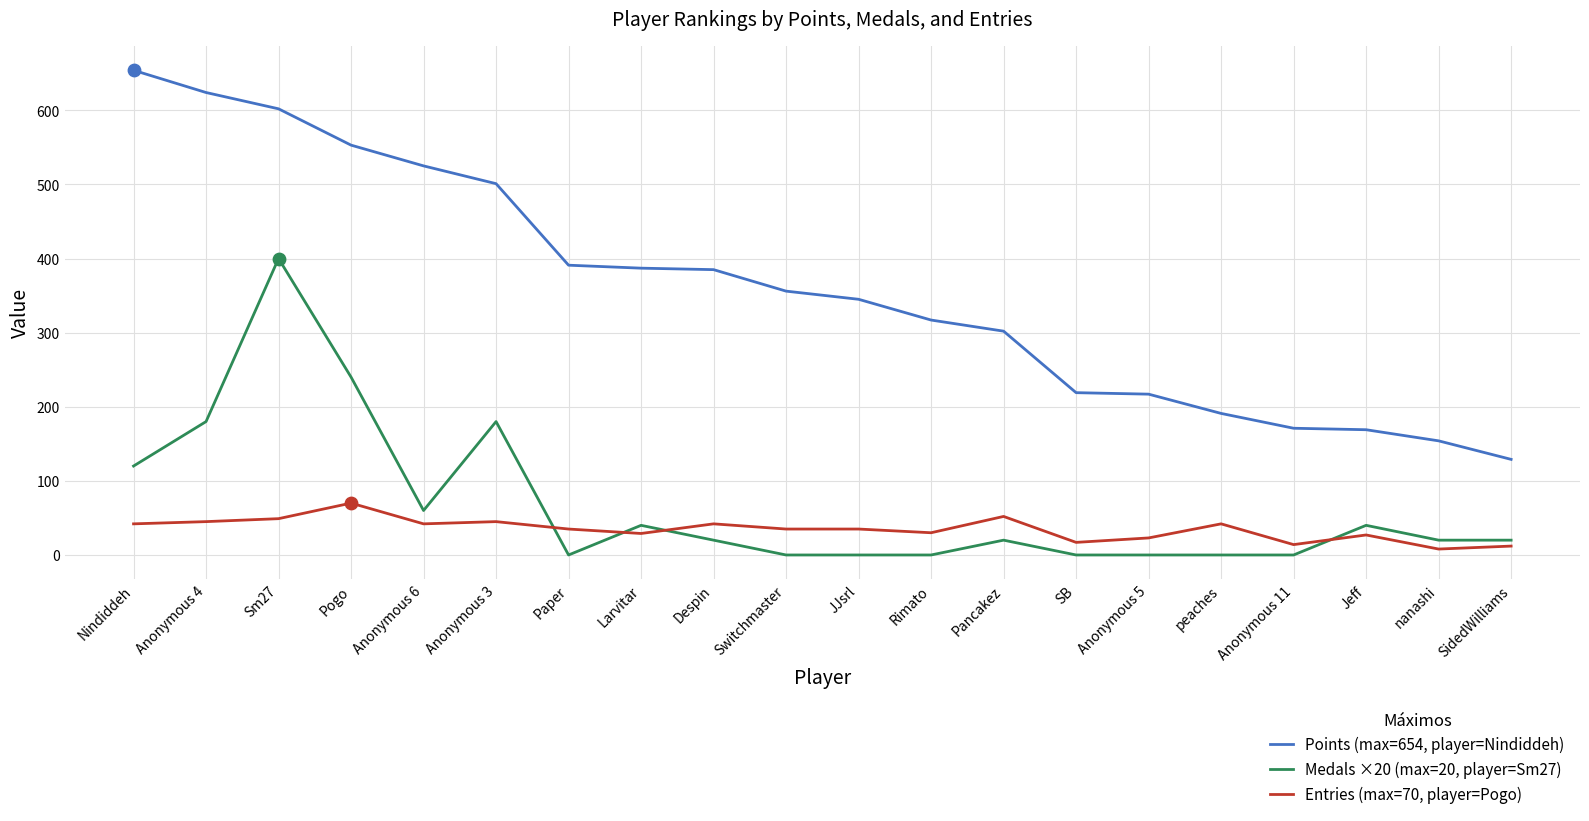

Between Anonymous 3 and peaches, which series saw the biggest shift?

Points (max=654, player=Nindiddeh)